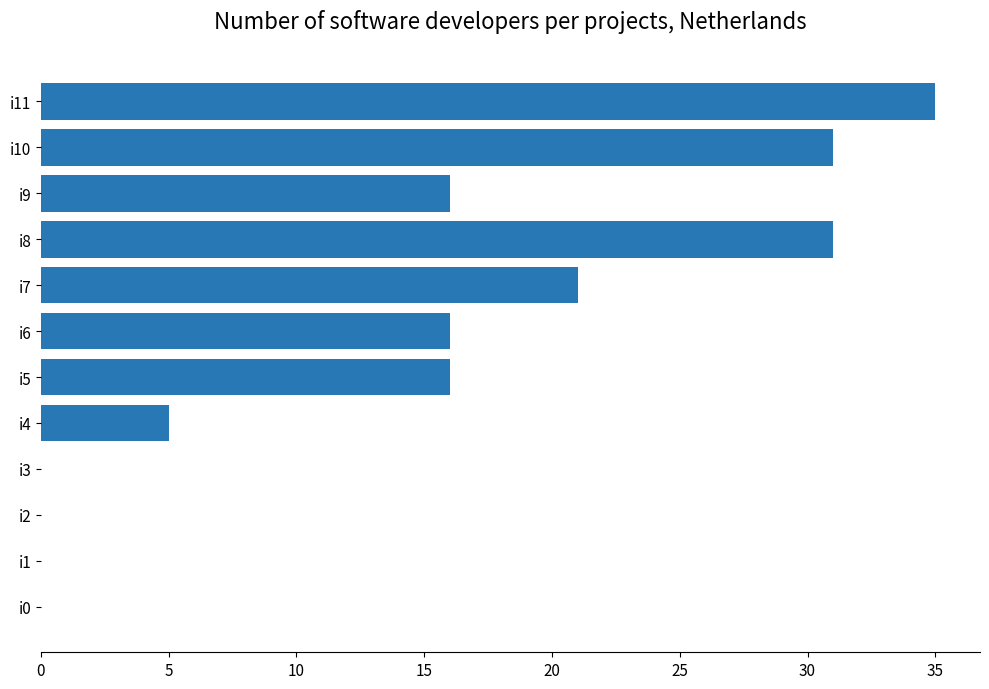

Which label corresponds to the largest value in the chart?

i11